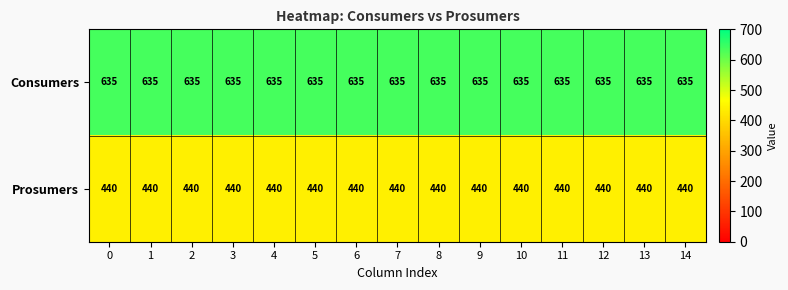

Rank the series at 9 from highest to lowest value.

Consumers, Prosumers